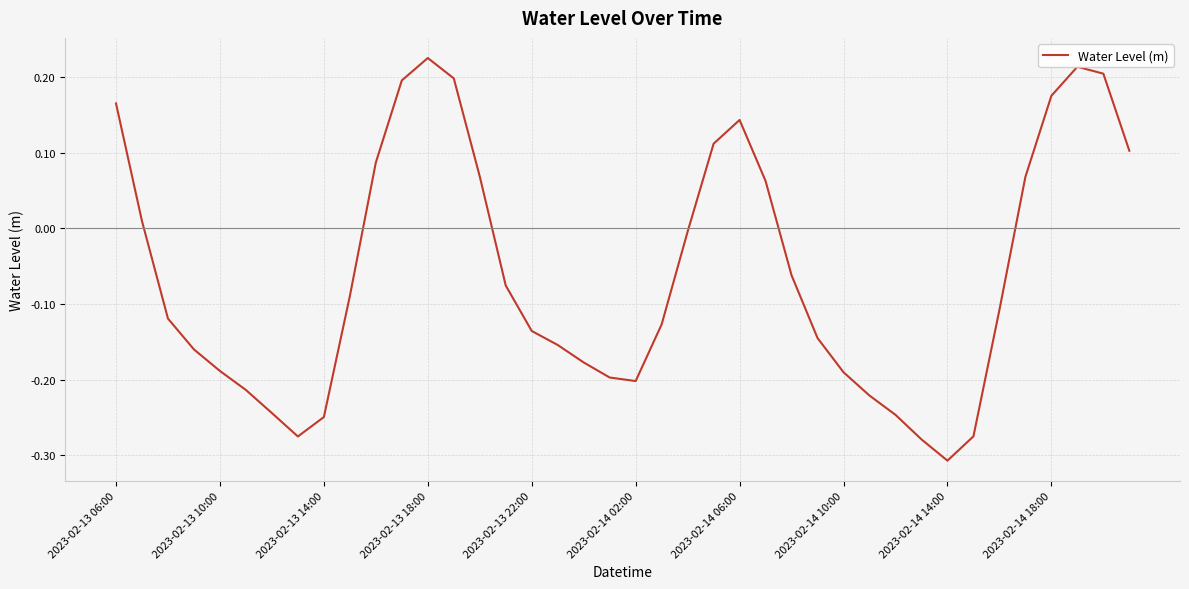

What is the average value?

-0.1